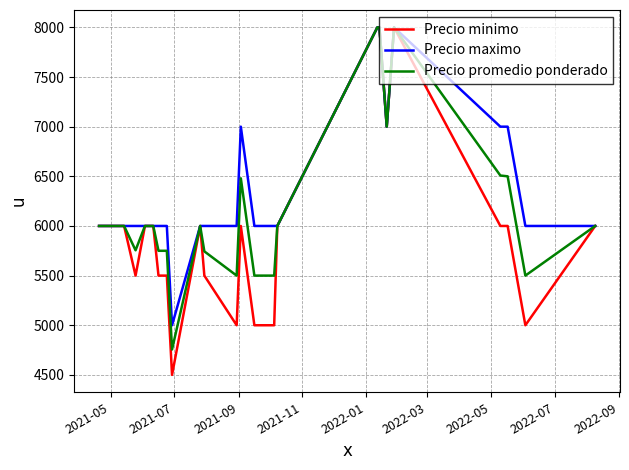

What is the highest value of the Precio maximo series?

8000